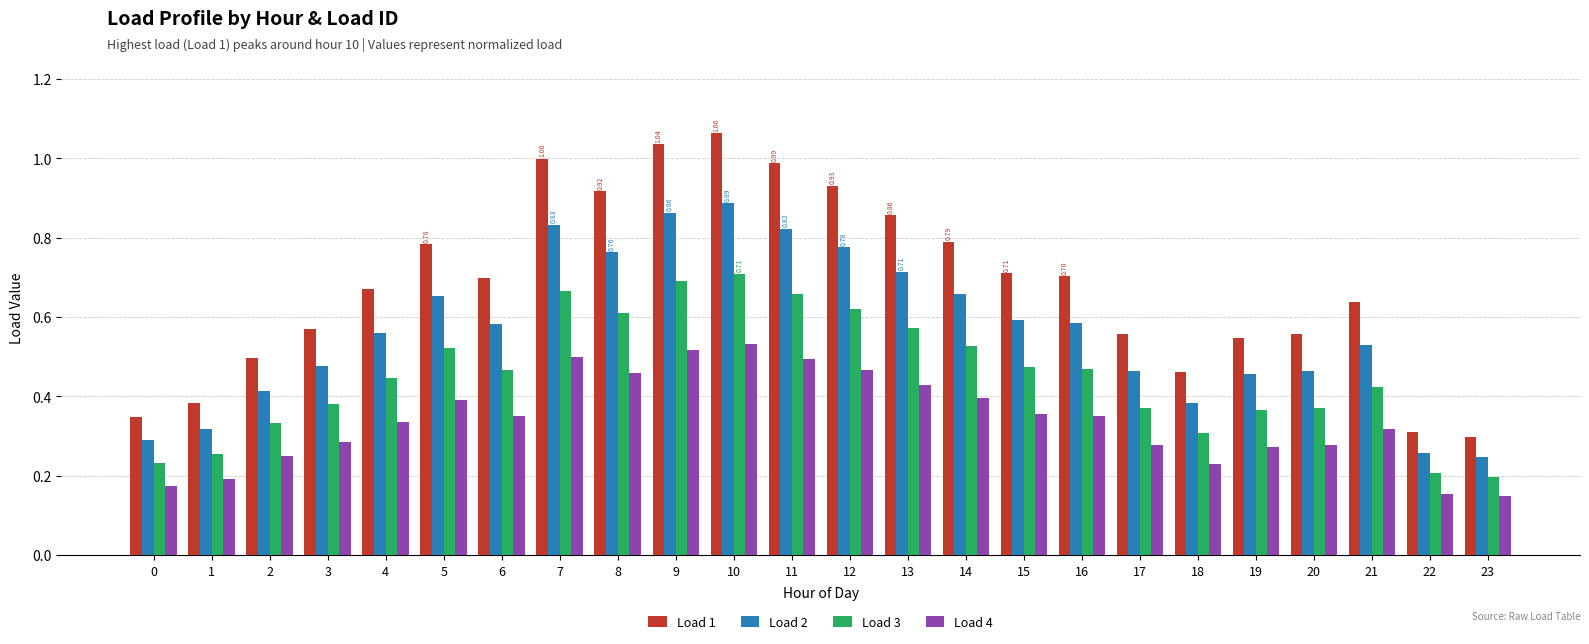

Between 1 and 9, which series saw the biggest shift?

Load 1